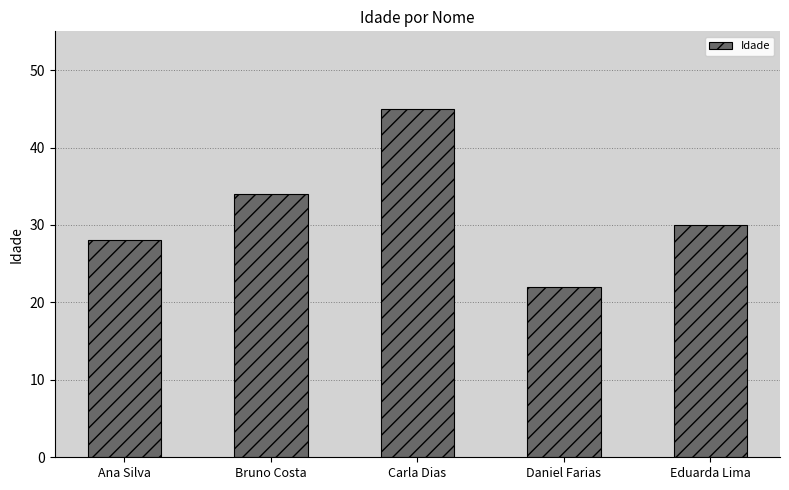

What is the value of the 5th bar from the left?

30